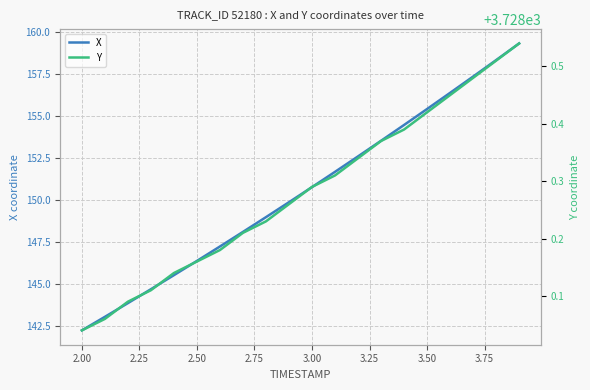

True or false: X has a value of 150.8 at 3.00.

True